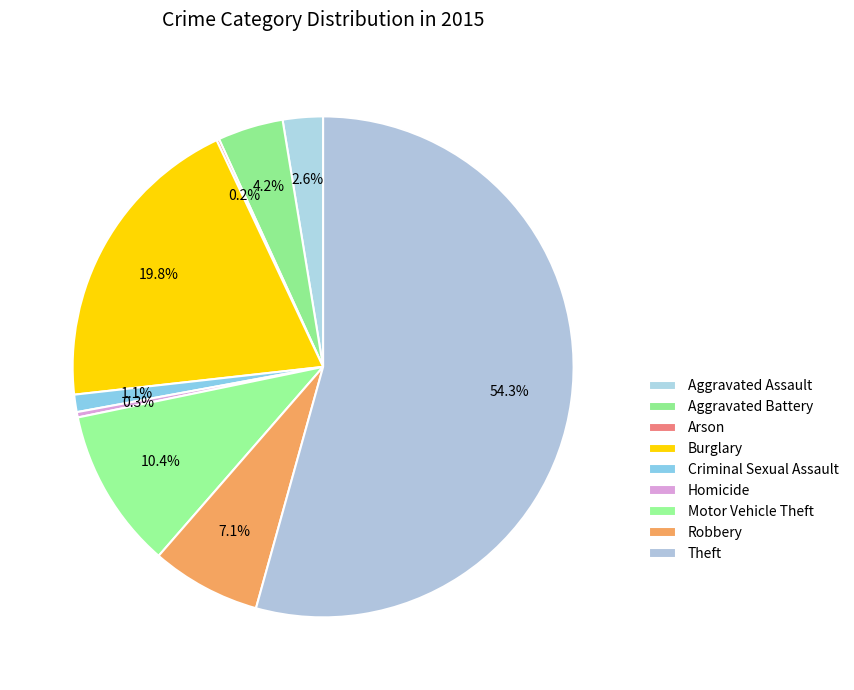

To the nearest percent, what is the combined percentage of Motor Vehicle Theft and Theft?

65%